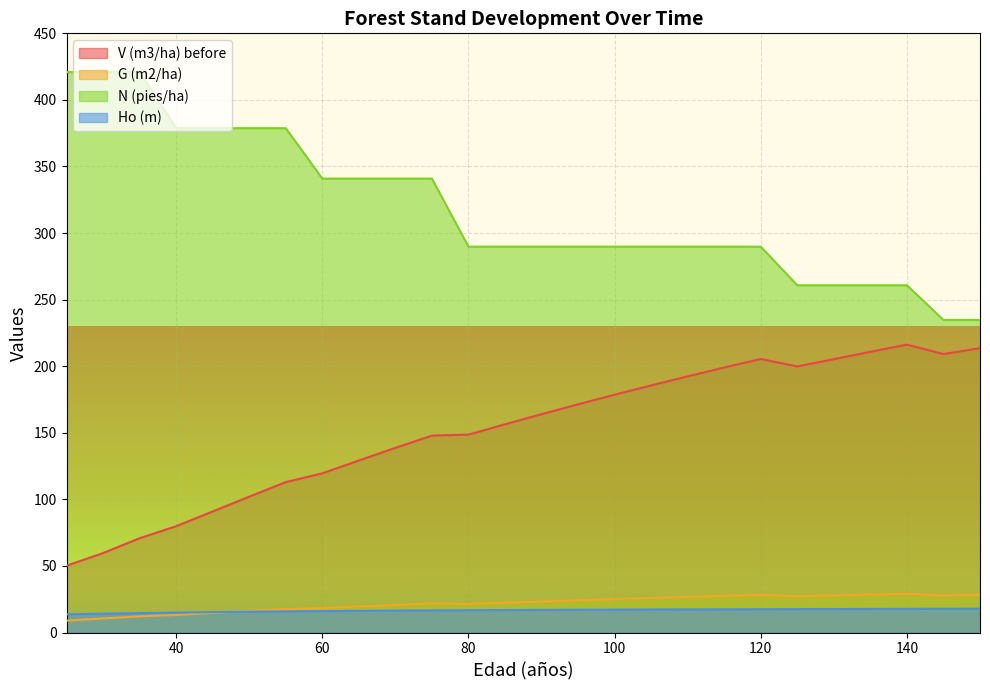

What is the difference between the maximum and minimum values in the G (m2/ha) series?

20.2